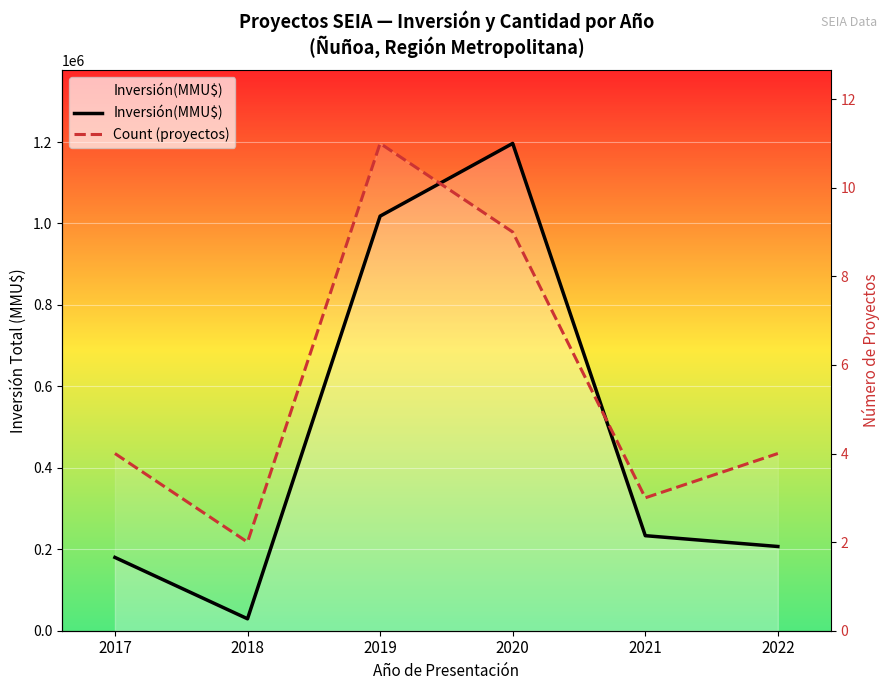

What are all the series names shown in the legend?

Inversión(MMU$), Count (proyectos)